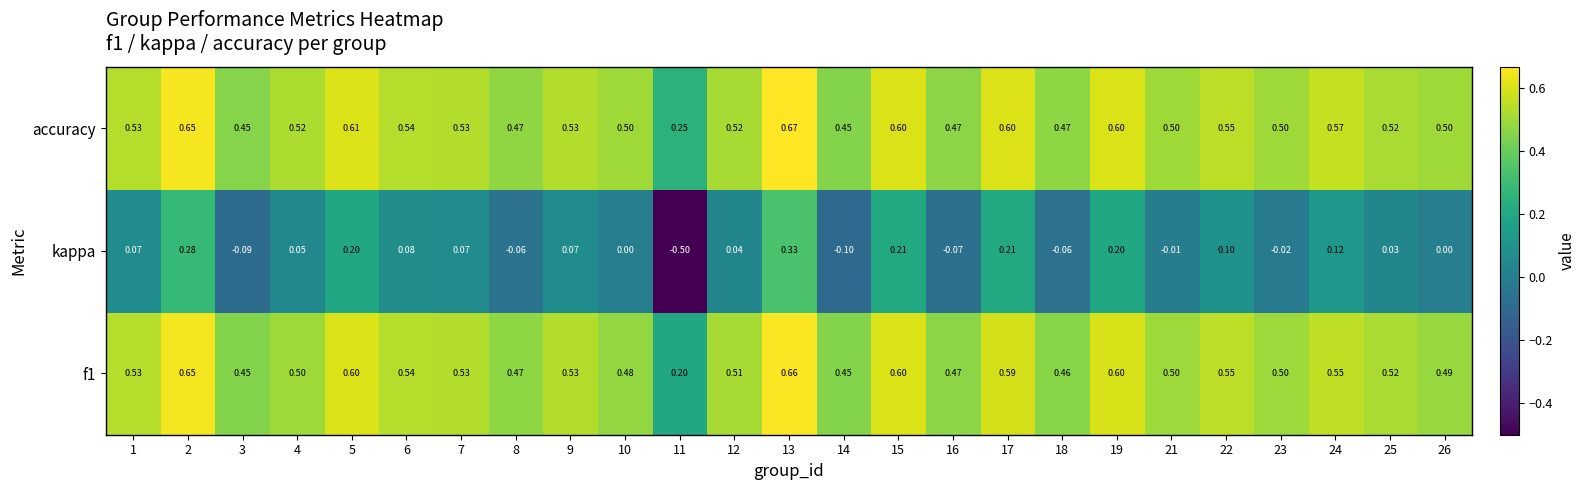

Between 7 and 22, which series saw the biggest shift?

kappa